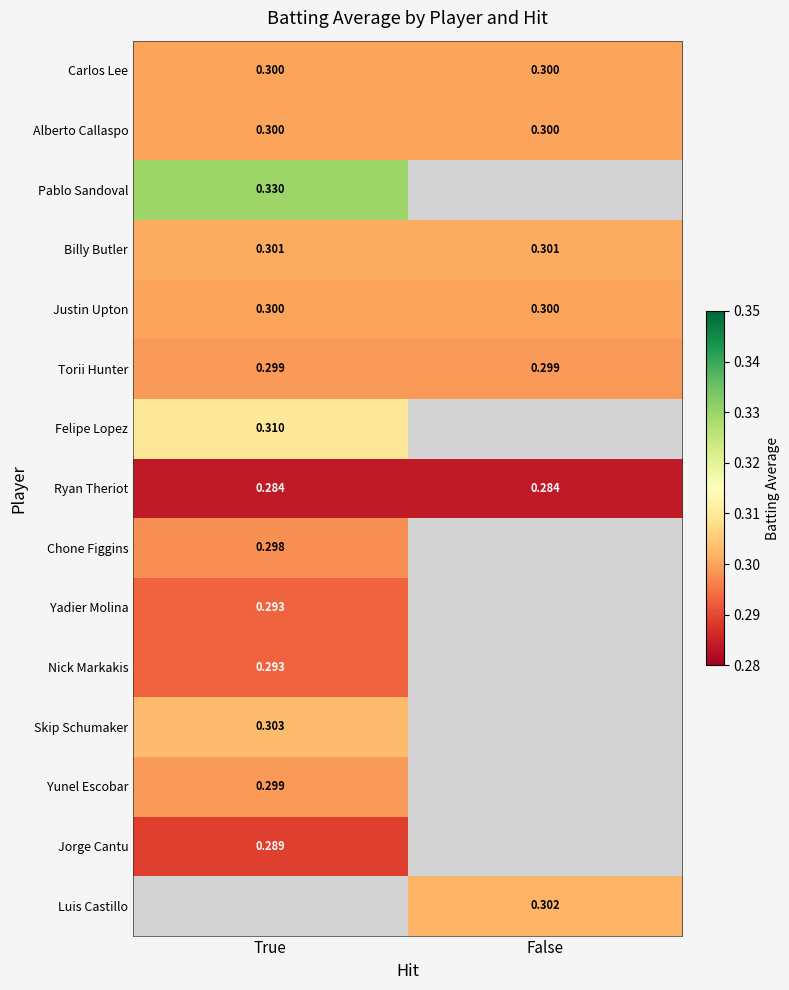

Is the value of Skip Schumaker at True greater than the value of Billy Butler at True?

Yes